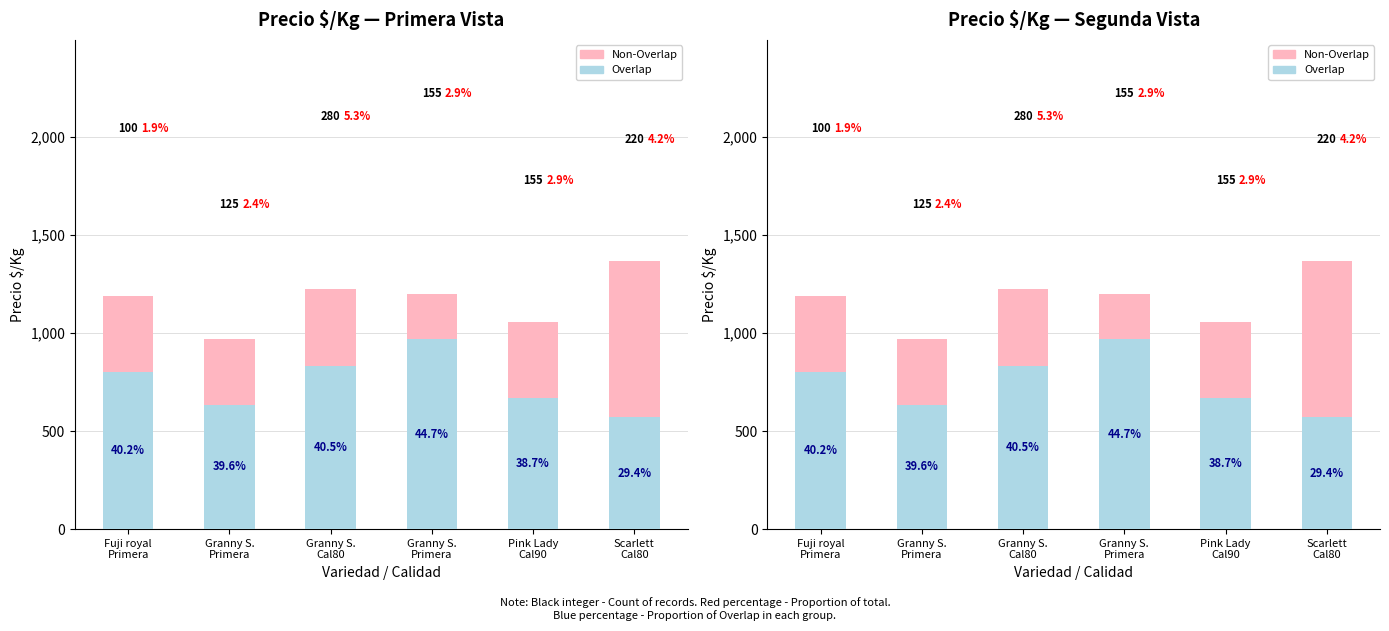

What is the average value of the Overlap series?

745